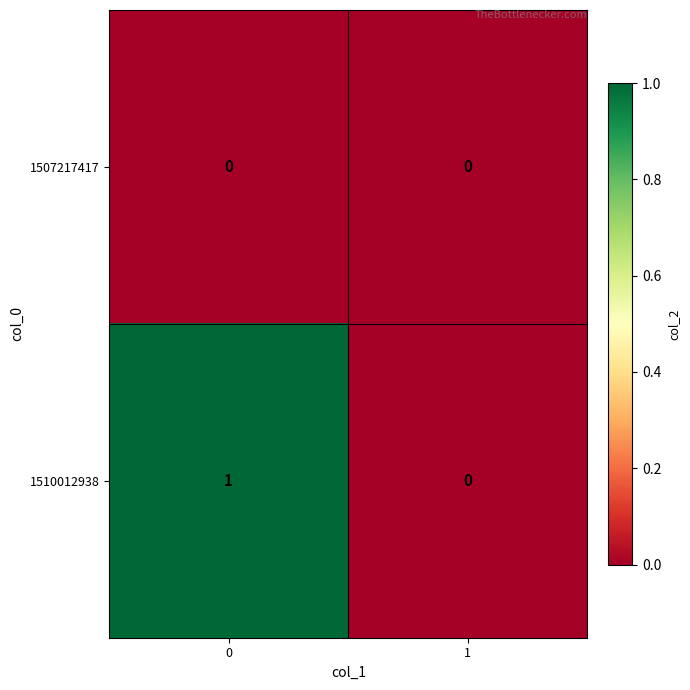

Reading left to right, transcribe all the data shown in this chart.

1507217417: 0=0	1=0
1510012938: 0=1	1=0